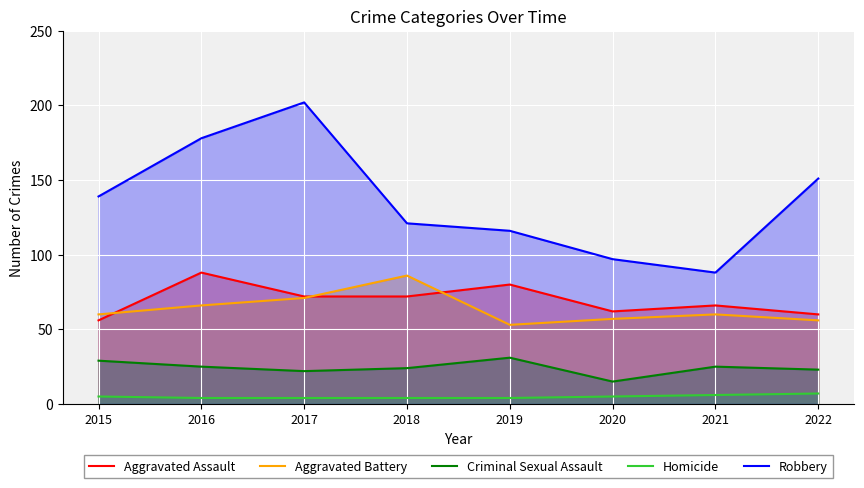

True or false: Robbery and Aggravated Battery cross at least once.

False